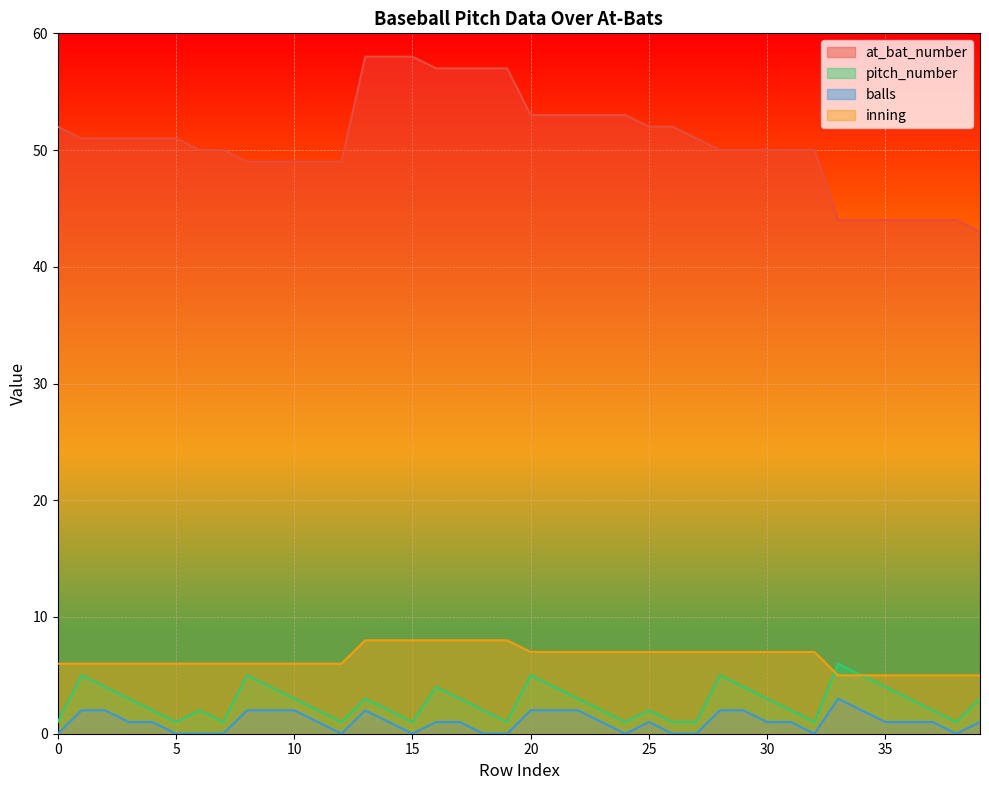

What is the difference between the highest and lowest values at 5?

51